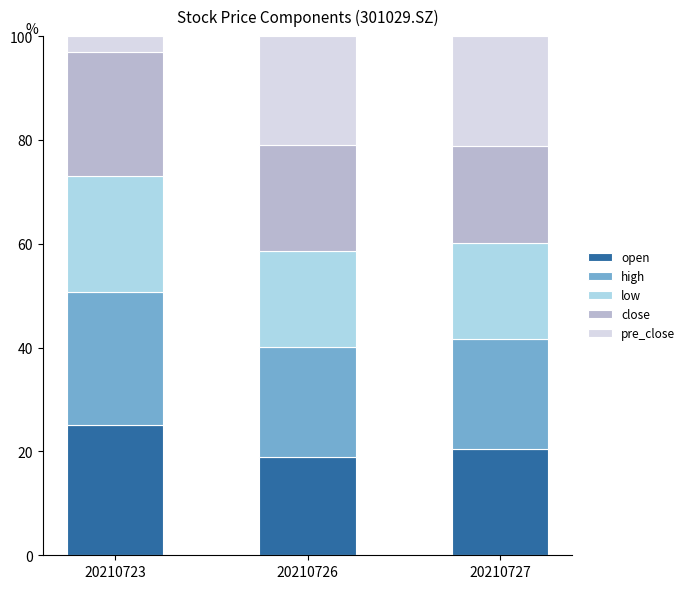

What is the total value across all series at 20210723?

100.0